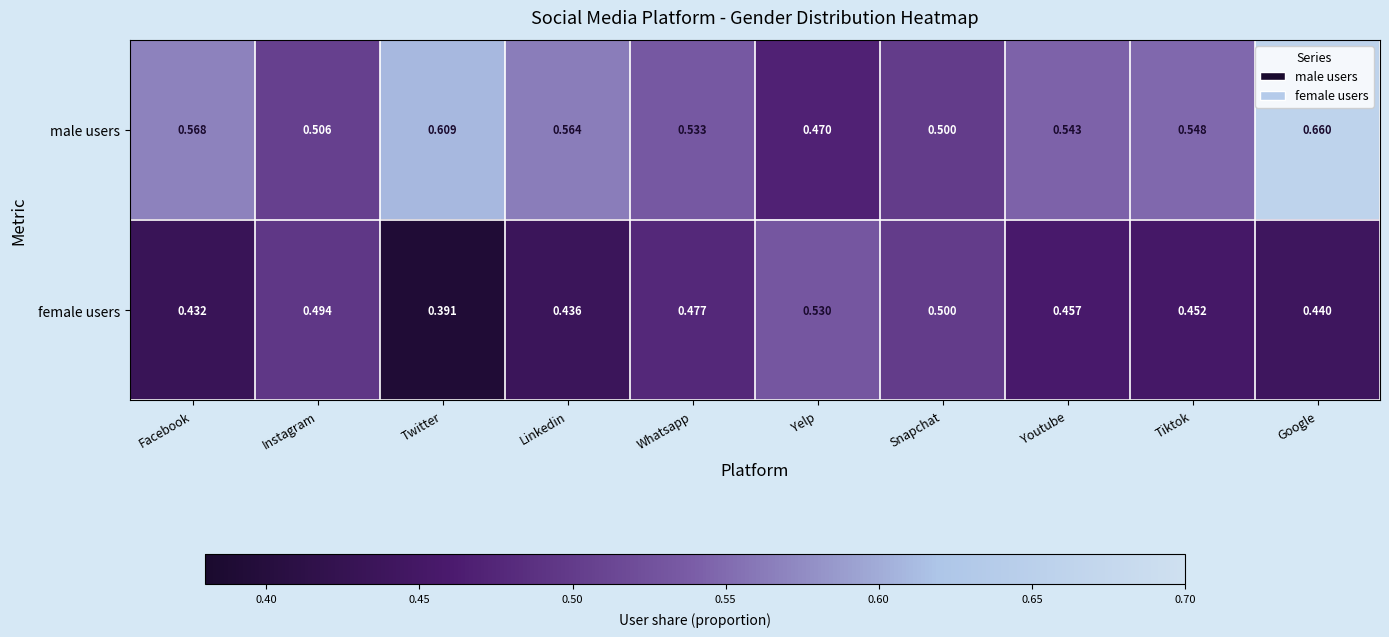

At which label is female users closest to 0?

Twitter